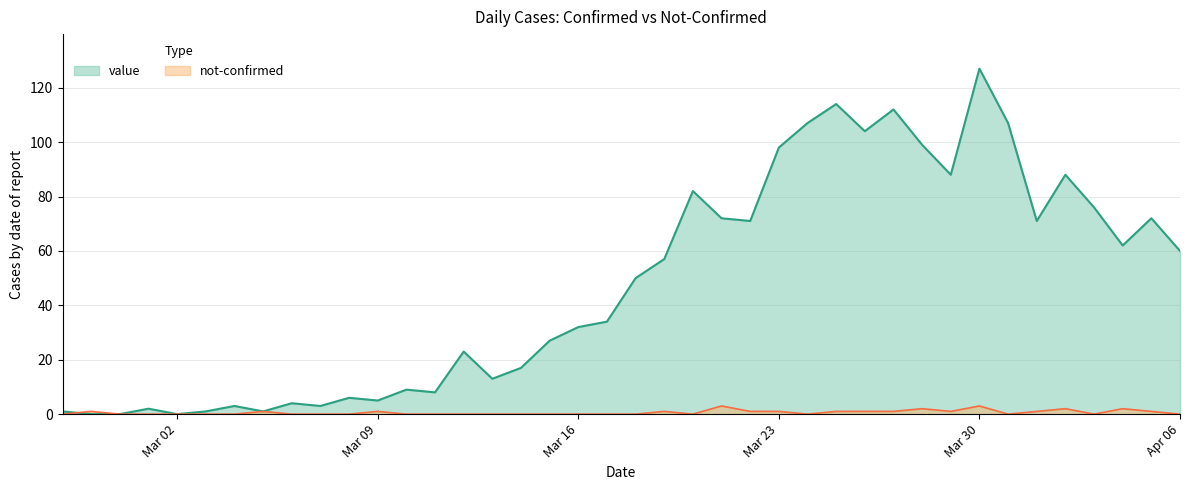

True or false: value has a value of 1 at 2020-03-03.

True